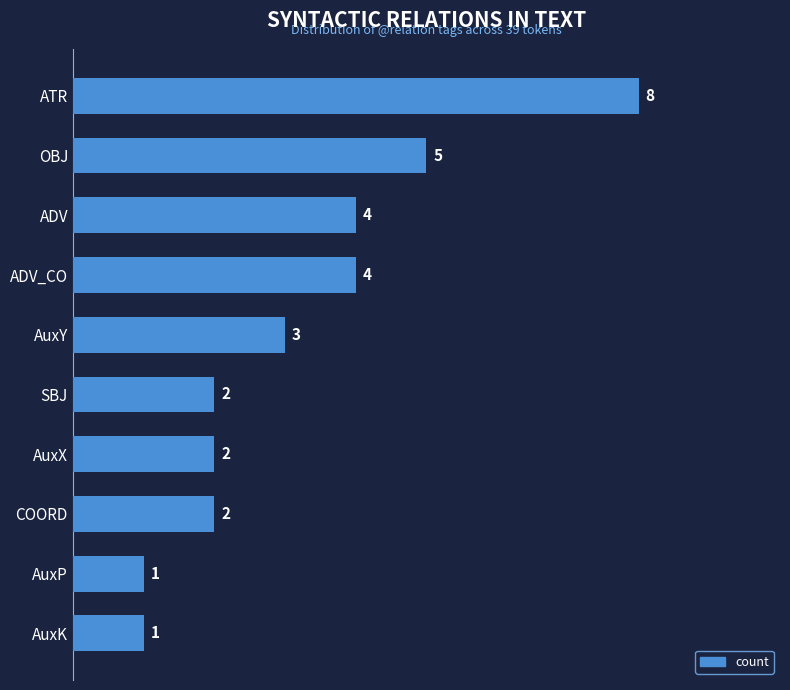

True or false: the data shows 5 at AuxY.

False